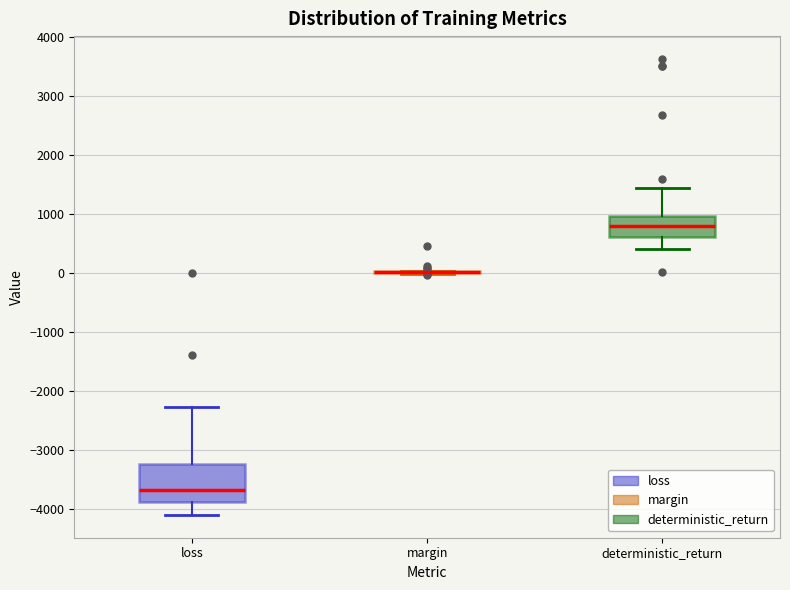

Reading left to right, transcribe this box plot: for each box, give where its median line is, the range the box spans, and where its two whiskers end, as read against the y-axis. The values are not printed on the chart, so give them approximately, as read against the axis.

loss: median -3700, box -3900 to -3200, whiskers -4100 to -2300
margin: box collapsed to a line at 0, whiskers 0 to 0
deterministic_return: median 800, box 600 to 1000, whiskers 400 to 1400